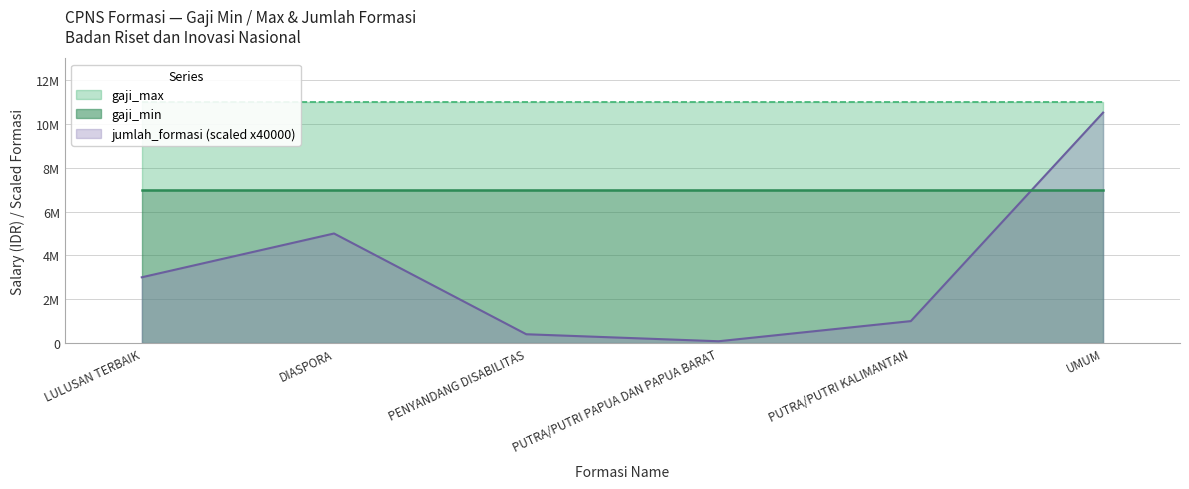

Where does the jumlah_formasi series first go above 75?

DIASPORA